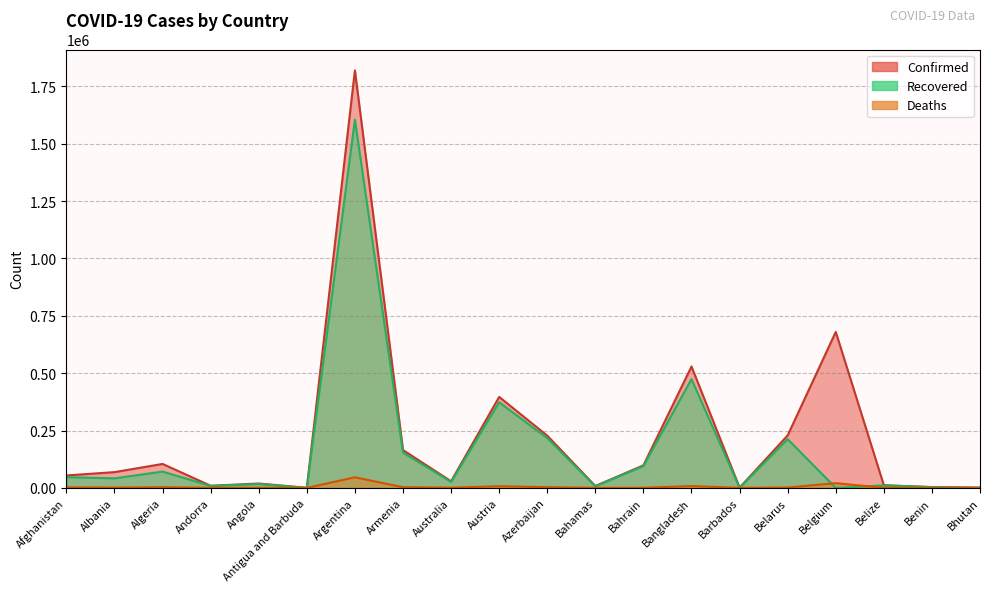

What is the total value across all series at Afghanistan?

103041